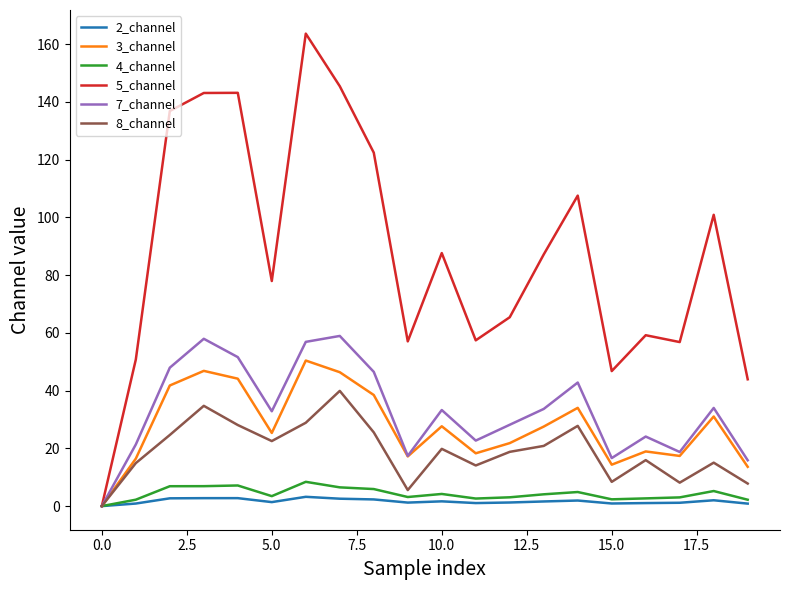

What is the average value of the 4_channel series?

4.2